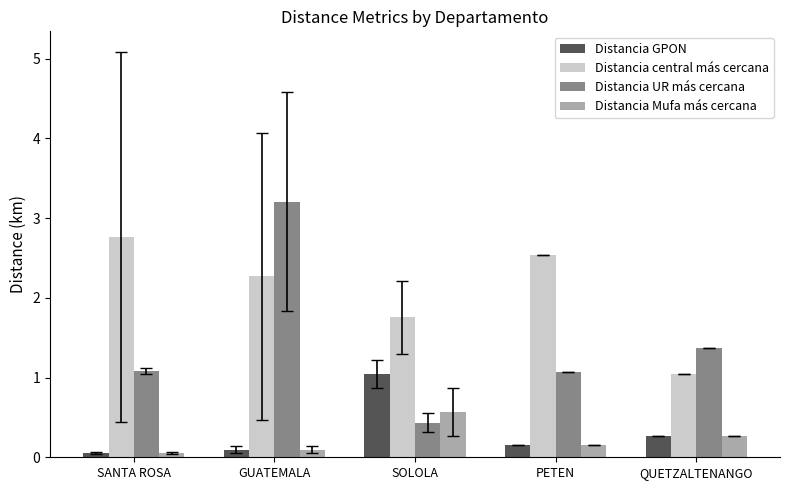

What is the highest value of the Distancia GPON series?

1.0